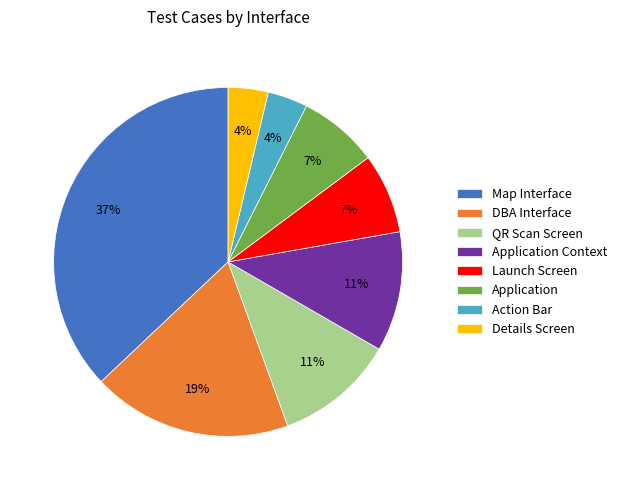

To the nearest percent, what is the difference between the Application Context and Action Bar slice percentages?

7%